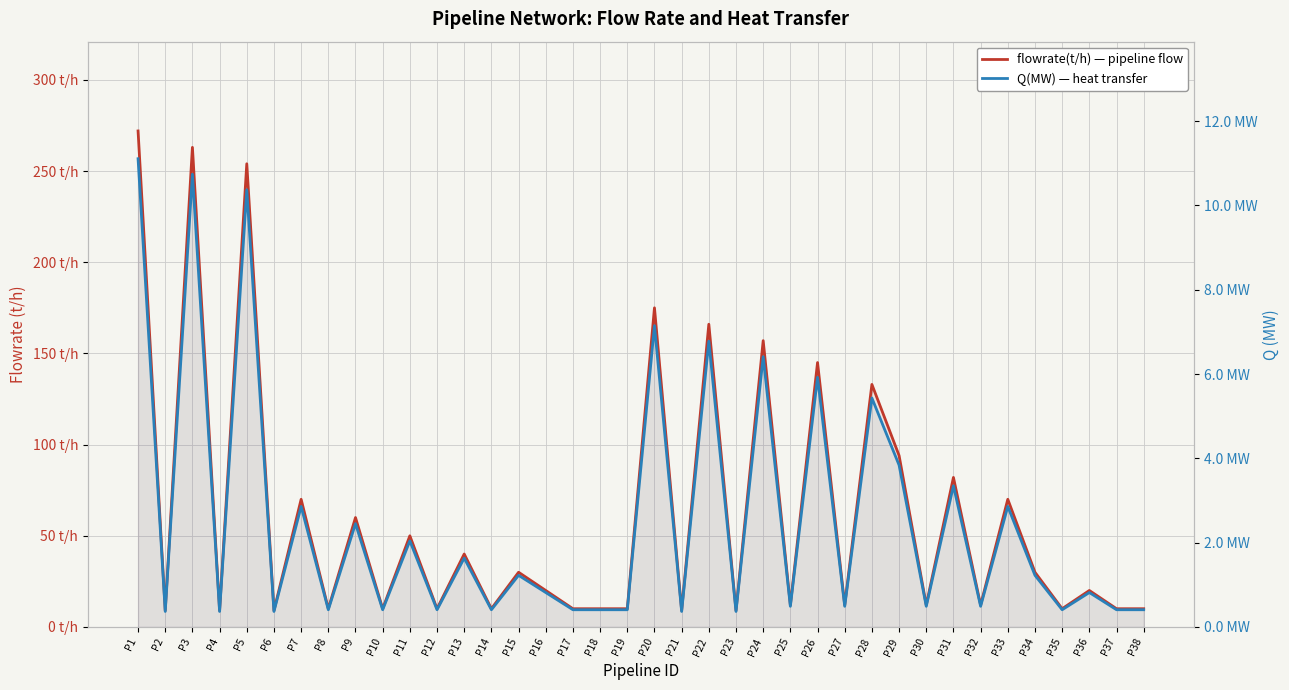

Where is the first local minimum for flowrate(t/h) — pipeline flow?

P2